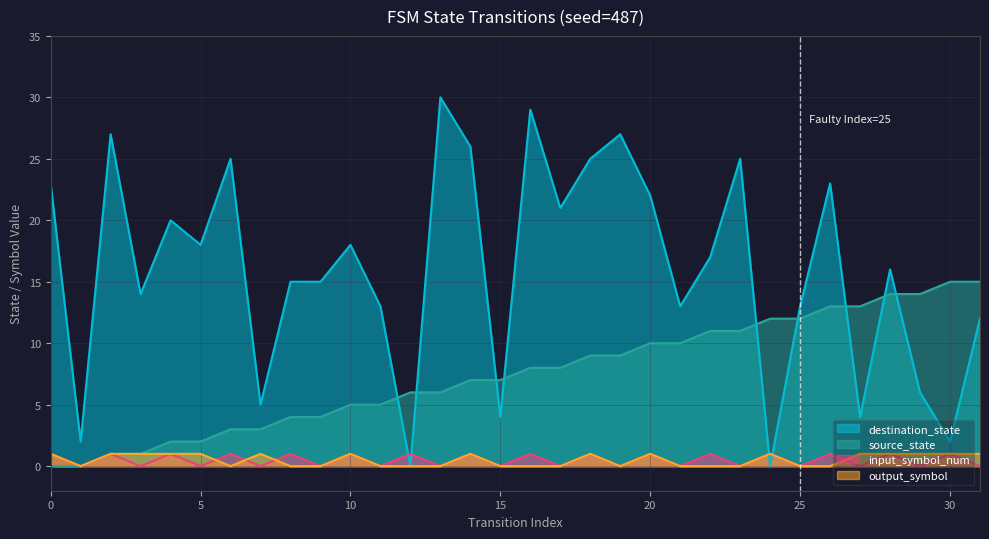

Rank the series by their maximum value, from highest to lowest.

destination_state, source_state, input_symbol_num, output_symbol